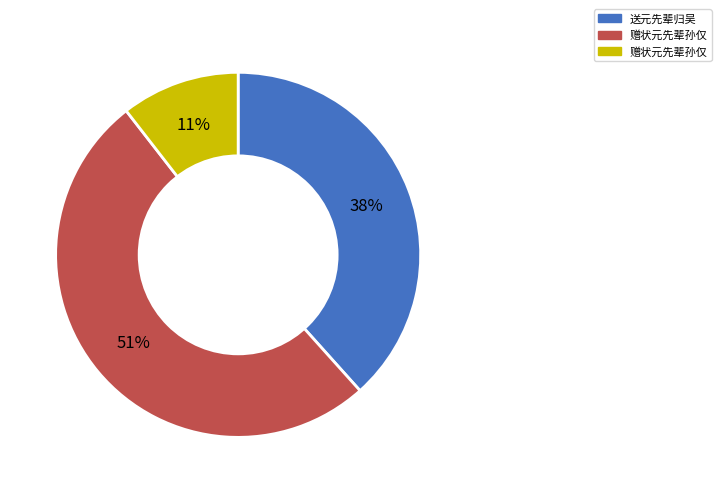

How many slices are in this pie chart?

3